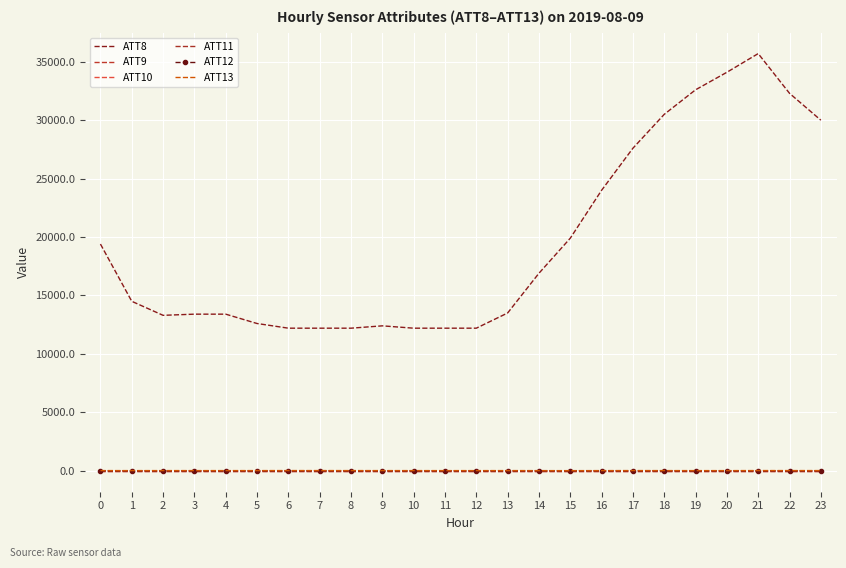

Which series has the largest range (max minus min)?

ATT8